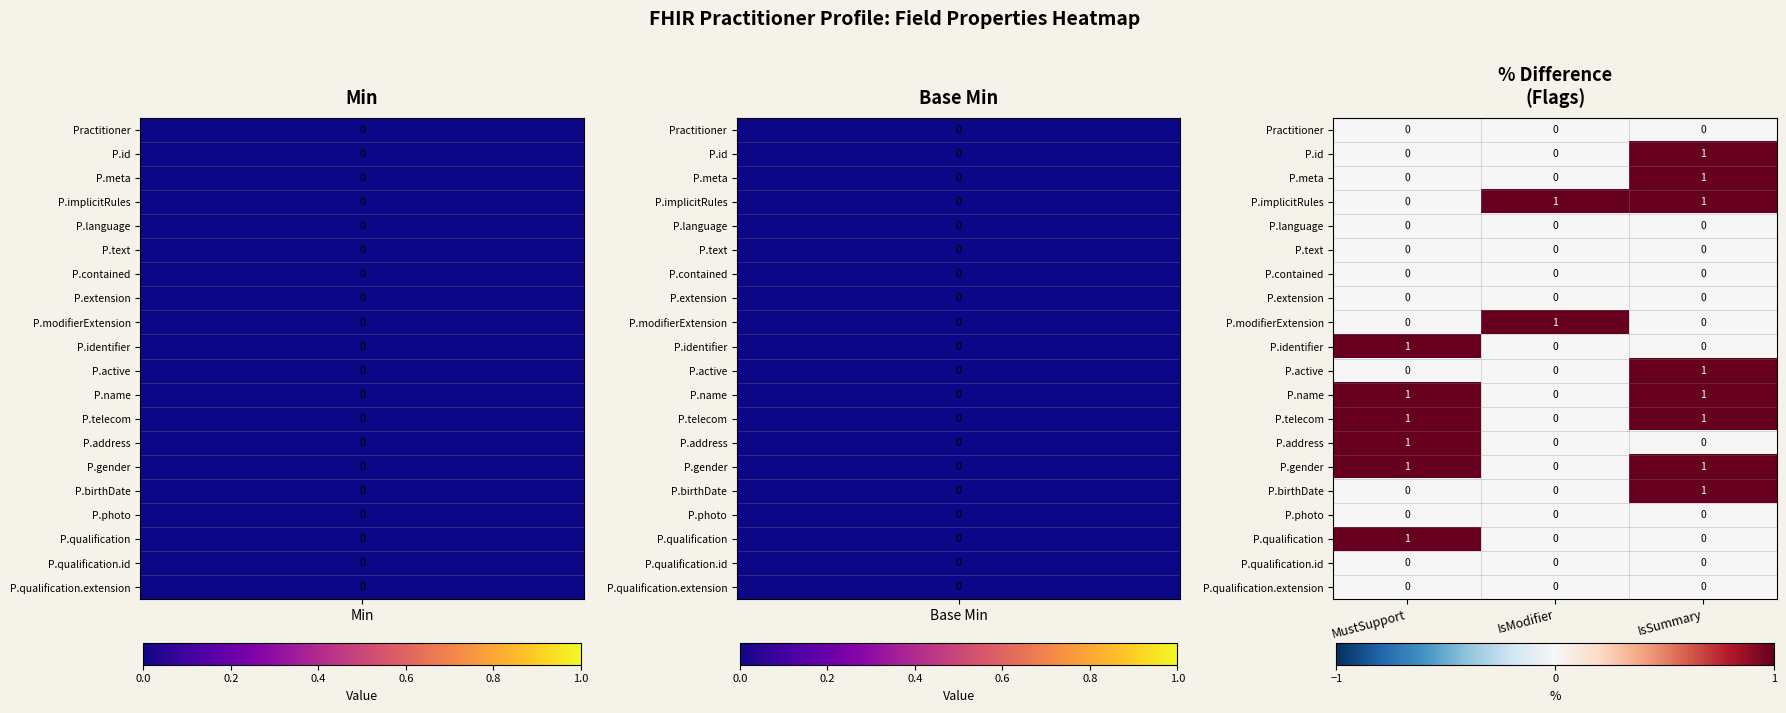

The P.address series shows 0 at IsSummary. True or false?

True